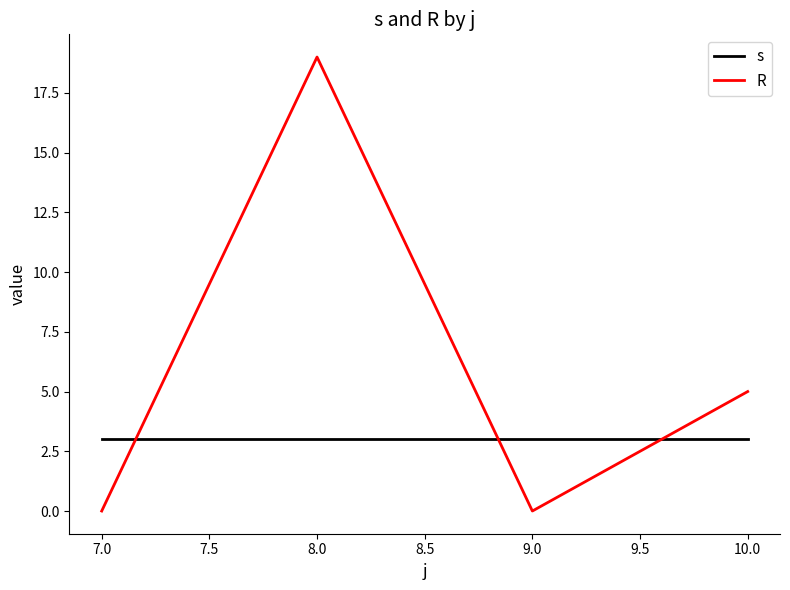

What is the approximate value of s at 9.0?

3